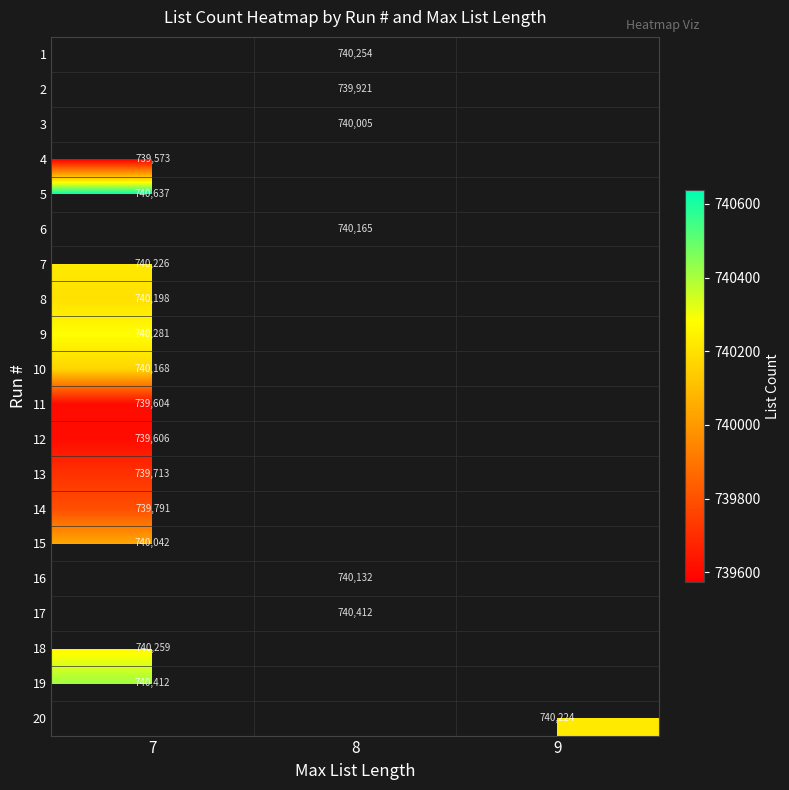

List the labels in order of 13 value, largest first.

7, 8, 9